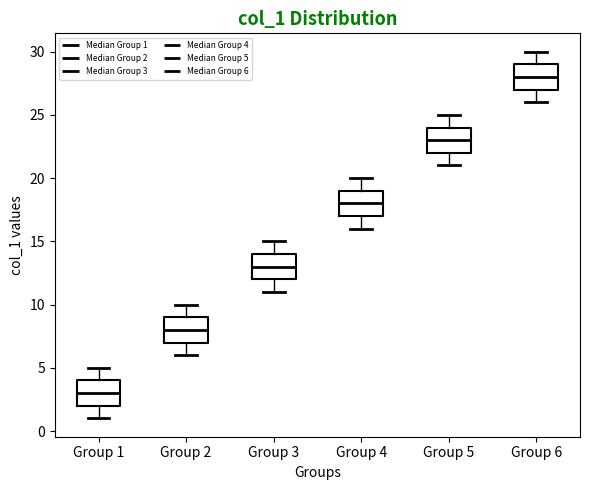

Reading left to right, transcribe this box plot: for each box, give where its median line is, the range the box spans, and where its two whiskers end, as read against the y-axis. The values are not printed on the chart, so give them approximately, as read against the axis.

Group 1: median 3, box 2 to 4, whiskers 1 to 5
Group 2: median 8, box 7 to 9, whiskers 6 to 10
Group 3: median 13, box 12 to 14, whiskers 11 to 15
Group 4: median 18, box 17 to 19, whiskers 16 to 20
Group 5: median 23, box 22 to 24, whiskers 21 to 25
Group 6: median 28, box 27 to 29, whiskers 26 to 30